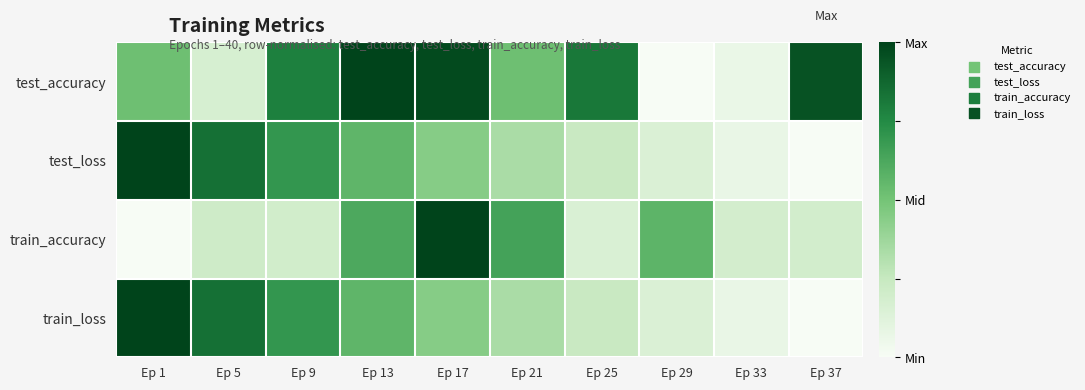

Between Ep 17 and Ep 37, which series saw the biggest shift?

train_accuracy